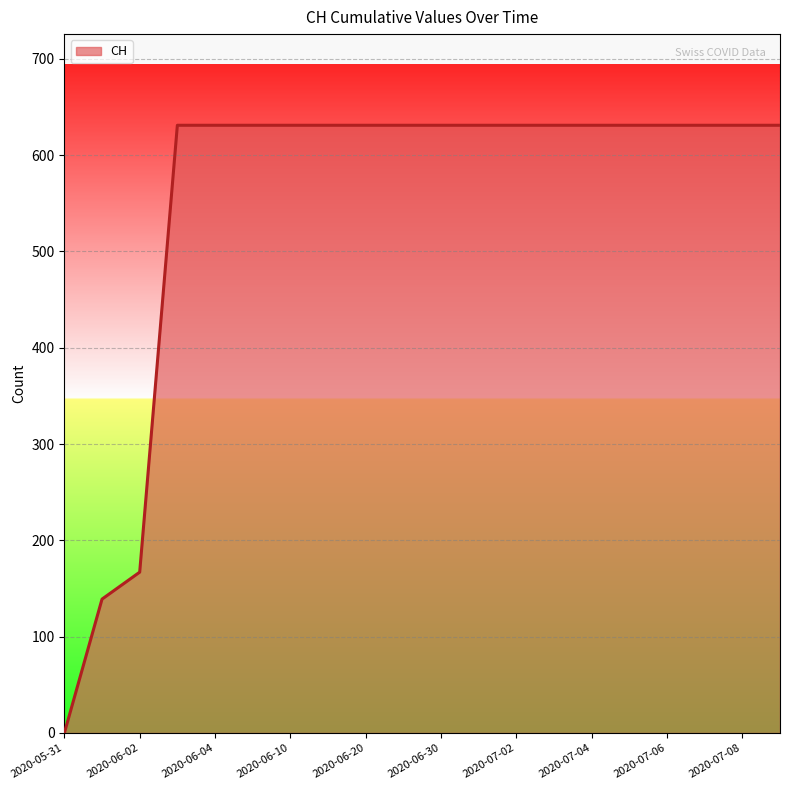

What is the difference between the second highest and second lowest values?

492